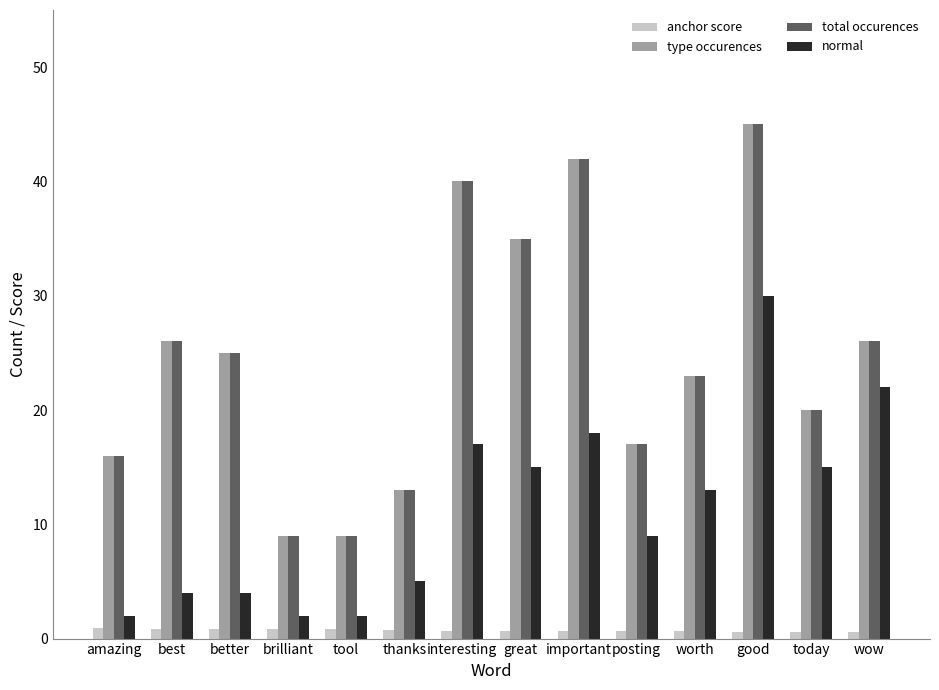

At which label does normal first exceed 13?

interesting